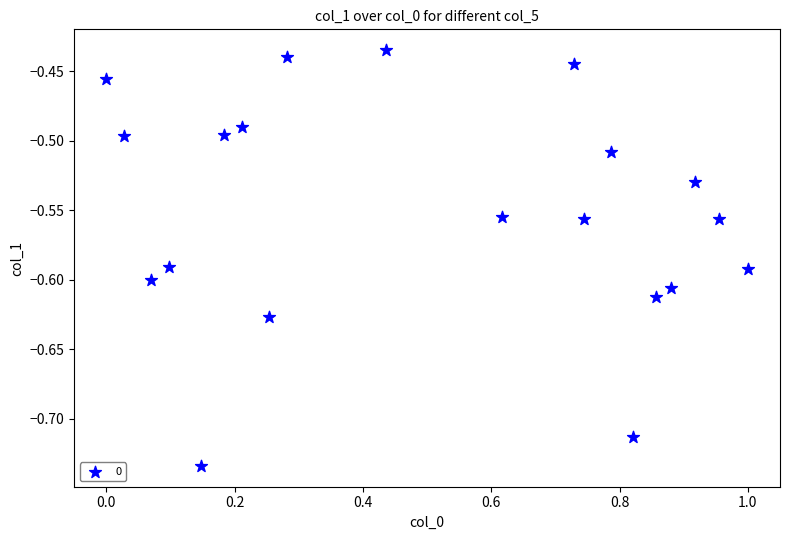

What is the range of X values (max minus min)?

1.0